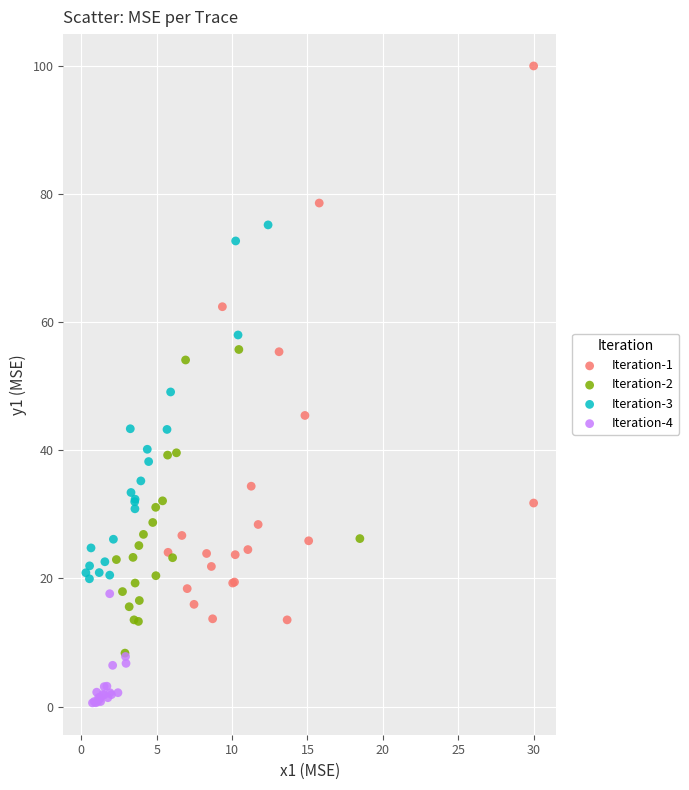

Which series has the largest Y range (max minus min)?

Iteration-1